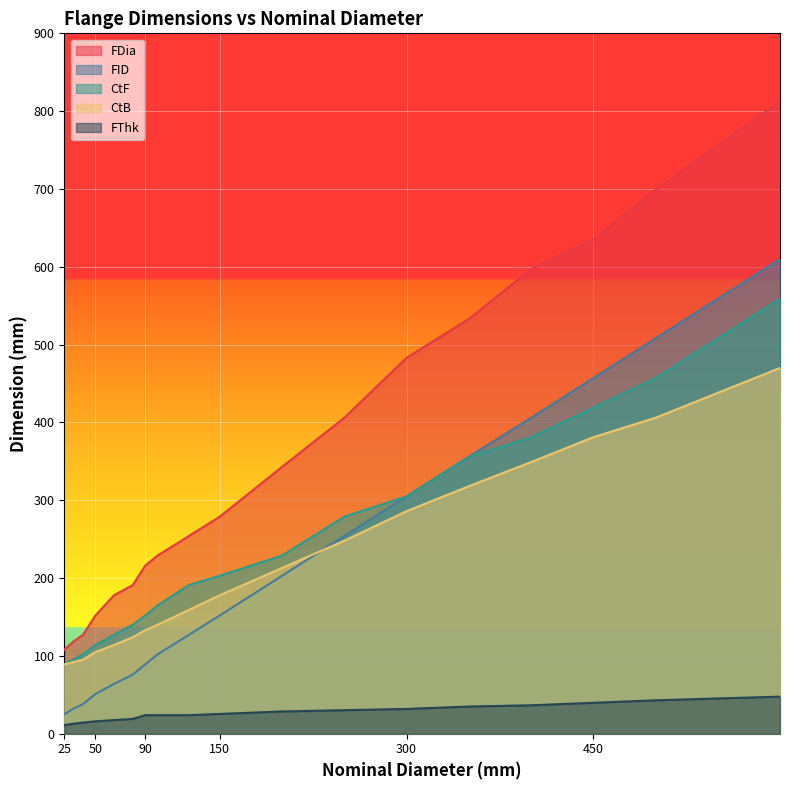

At which category is the sum across all series the highest?

600